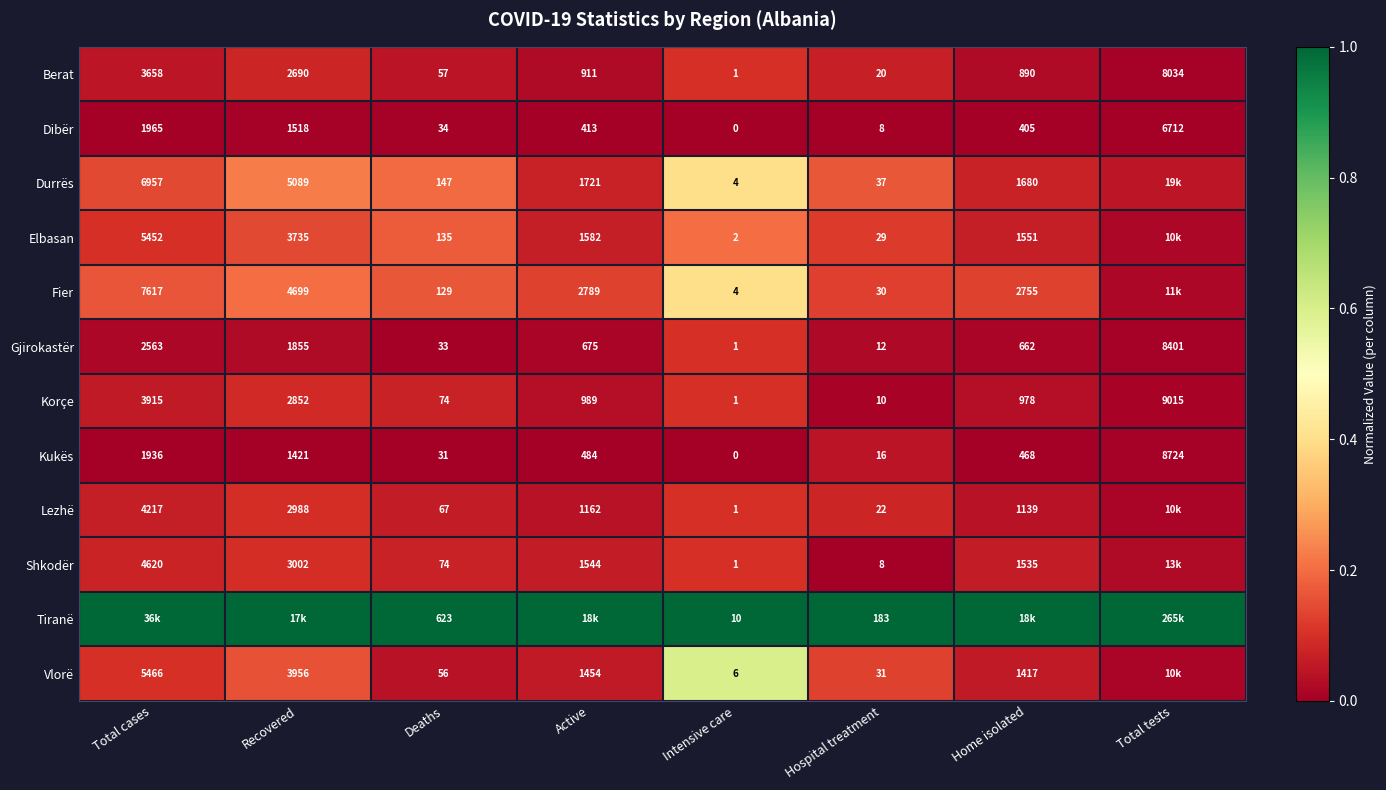

At which label does Kukës reach its peak?

Total tests